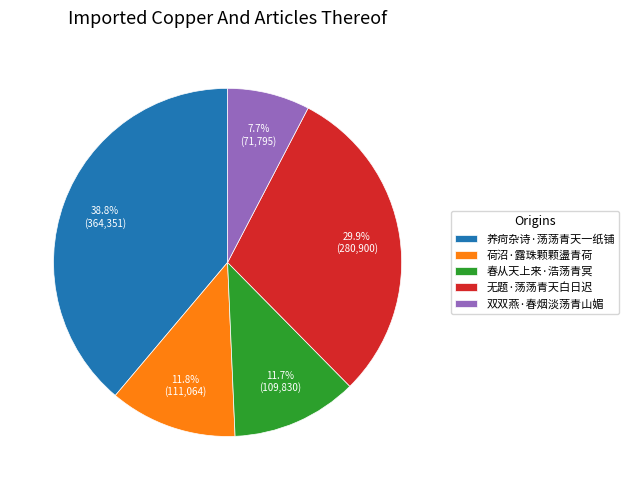

How many segments does this pie chart have?

5